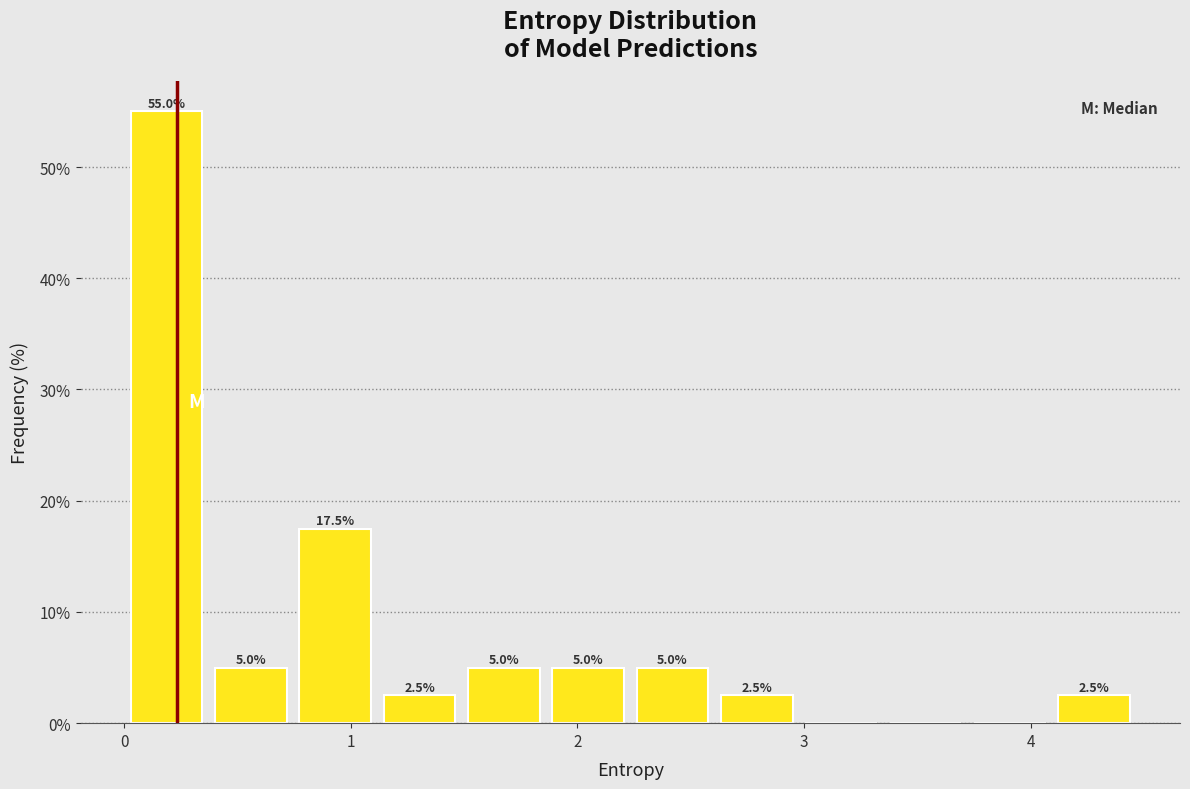

Around what value on the x-axis is the tallest bar? Give the approximate position of its centre, as read against the axis.

0.2